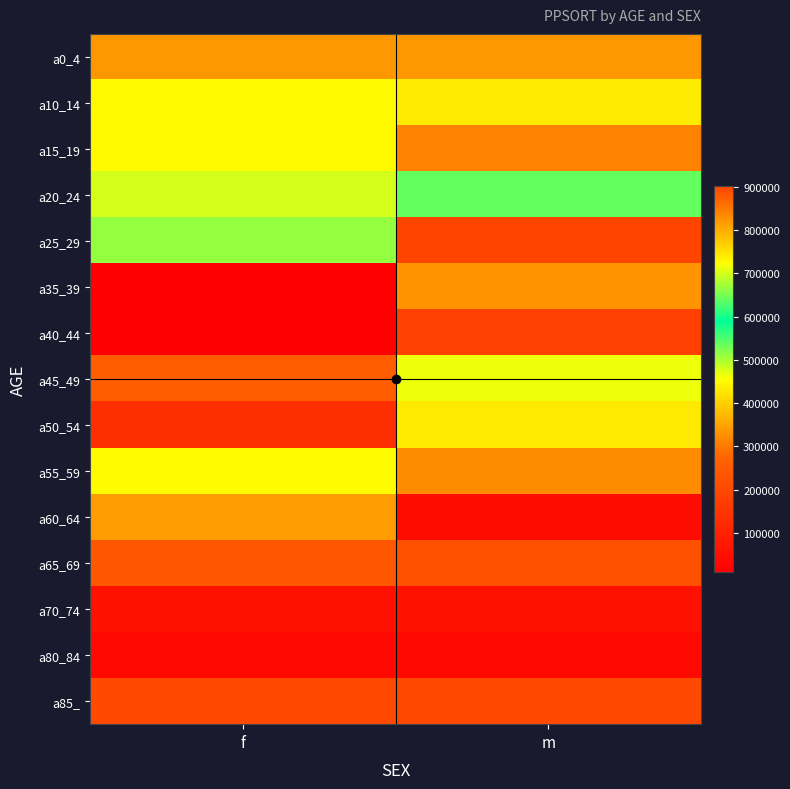

At how many categories does at least one series exceed 364384?

2